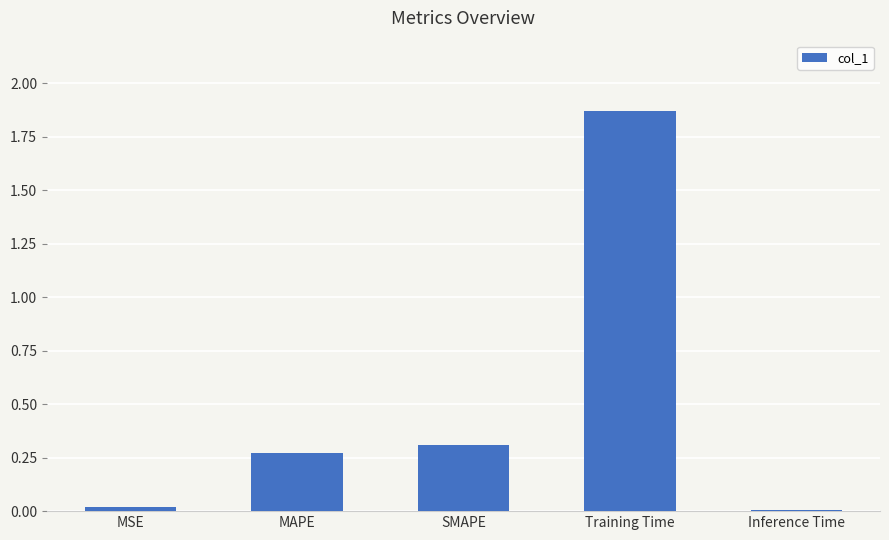

Which label corresponds to the largest value in the chart?

Training Time